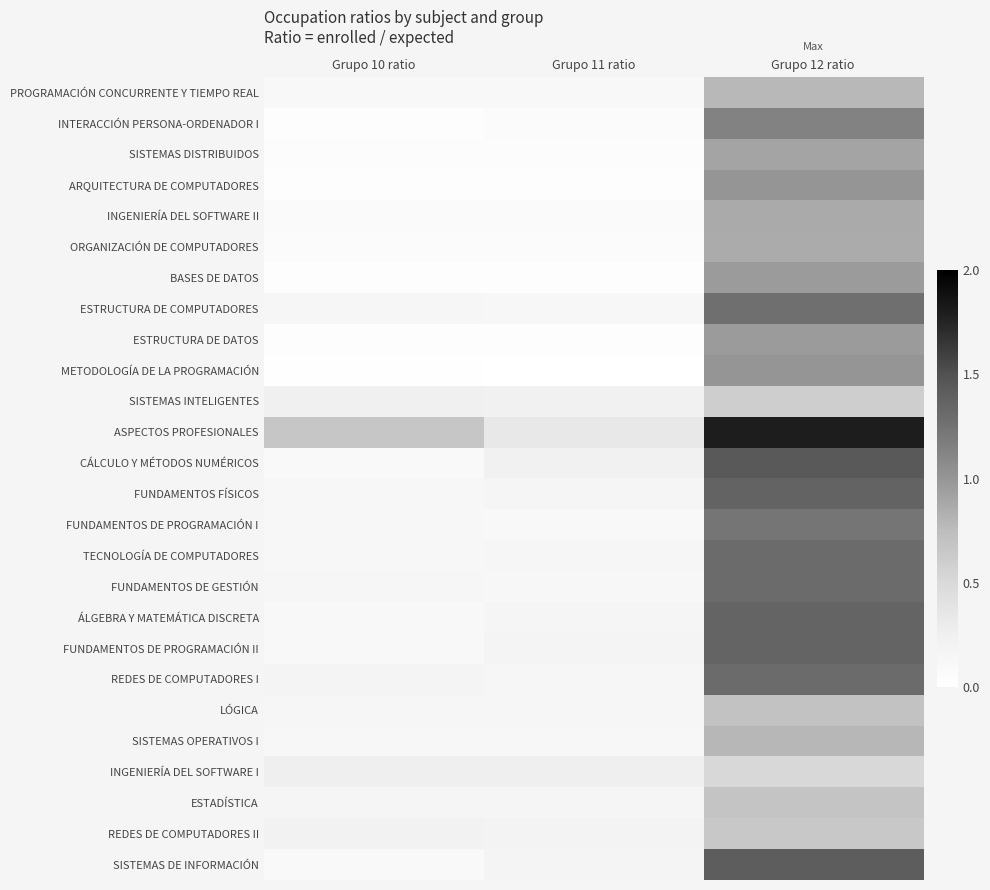

What is the spread (max minus min) of values at Grupo 12 ratio?

1.3